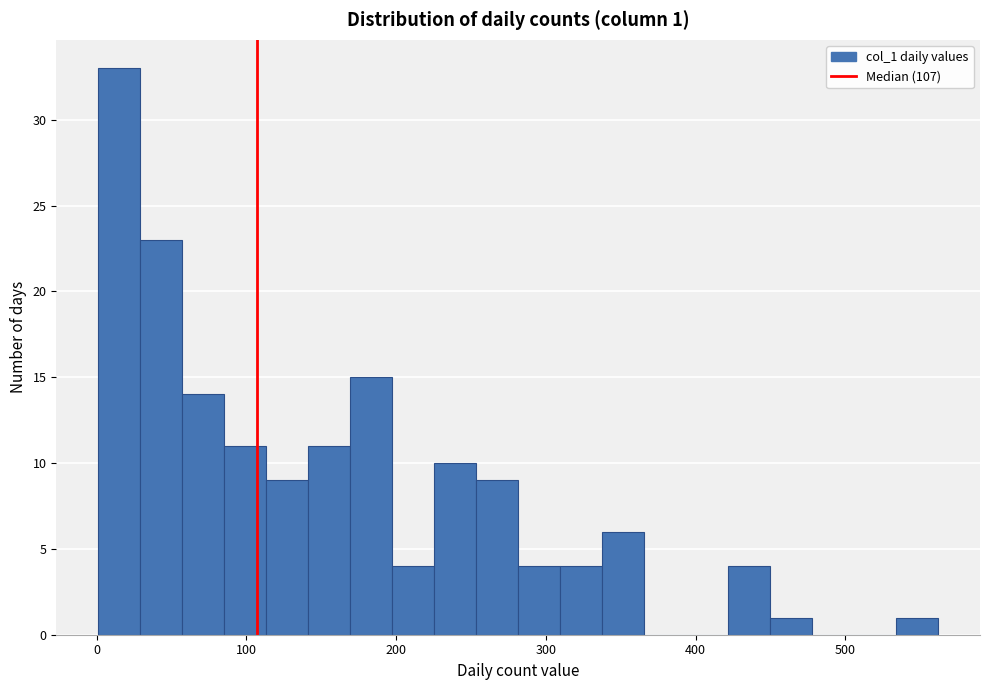

Read against the x-axis, roughly where is the centre of the tallest bar?

20